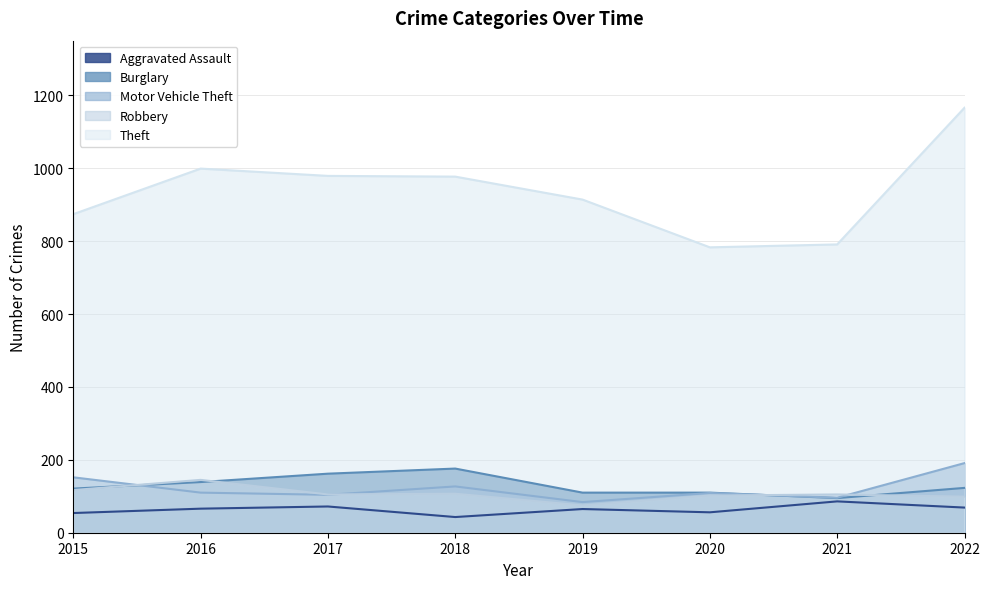

Which series has the largest total across all categories?

Theft